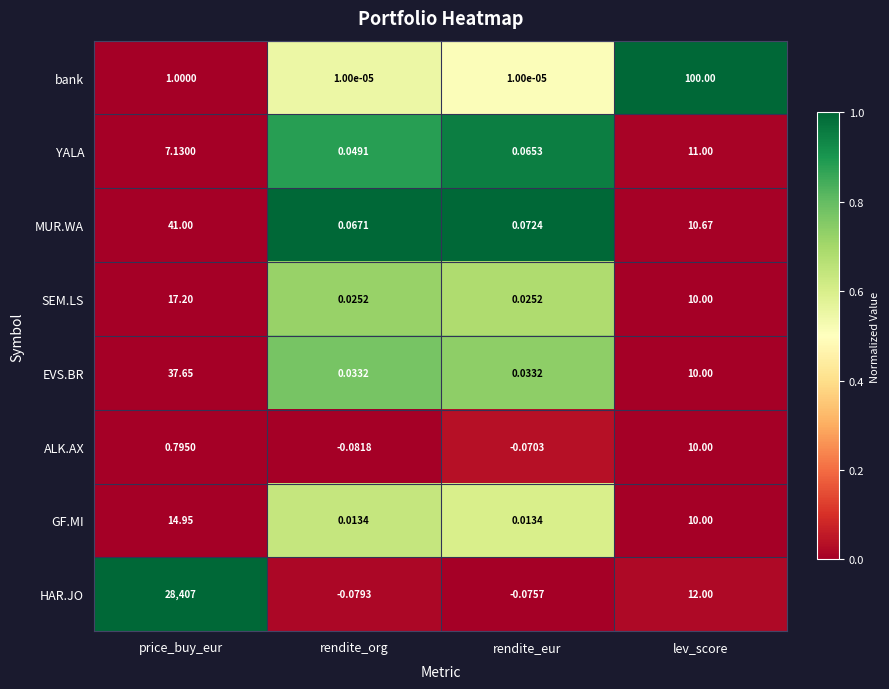

How many categories are shown in the chart?

4